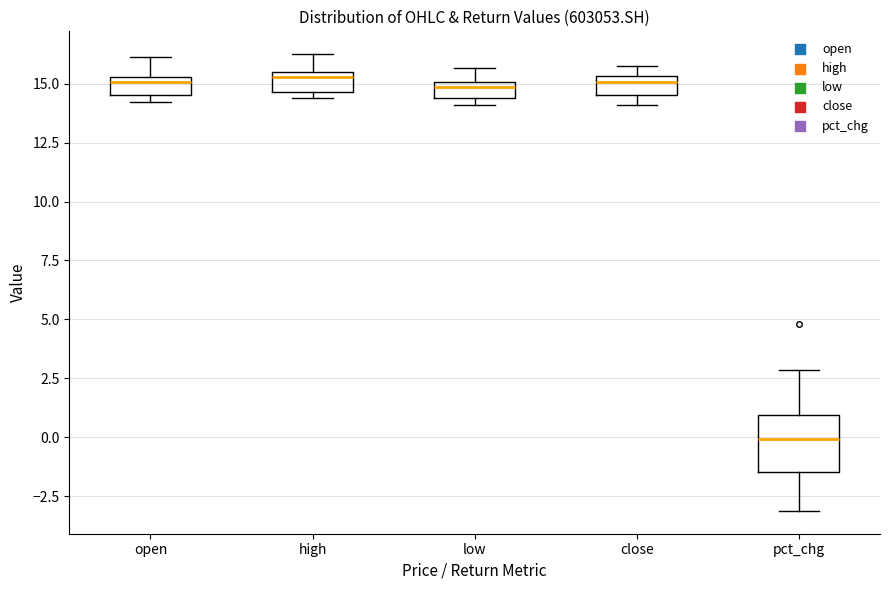

Where is the upper edge of the box for low on the y-axis? The values are not printed on the chart, so give them approximately, as read against the axis.

15.0